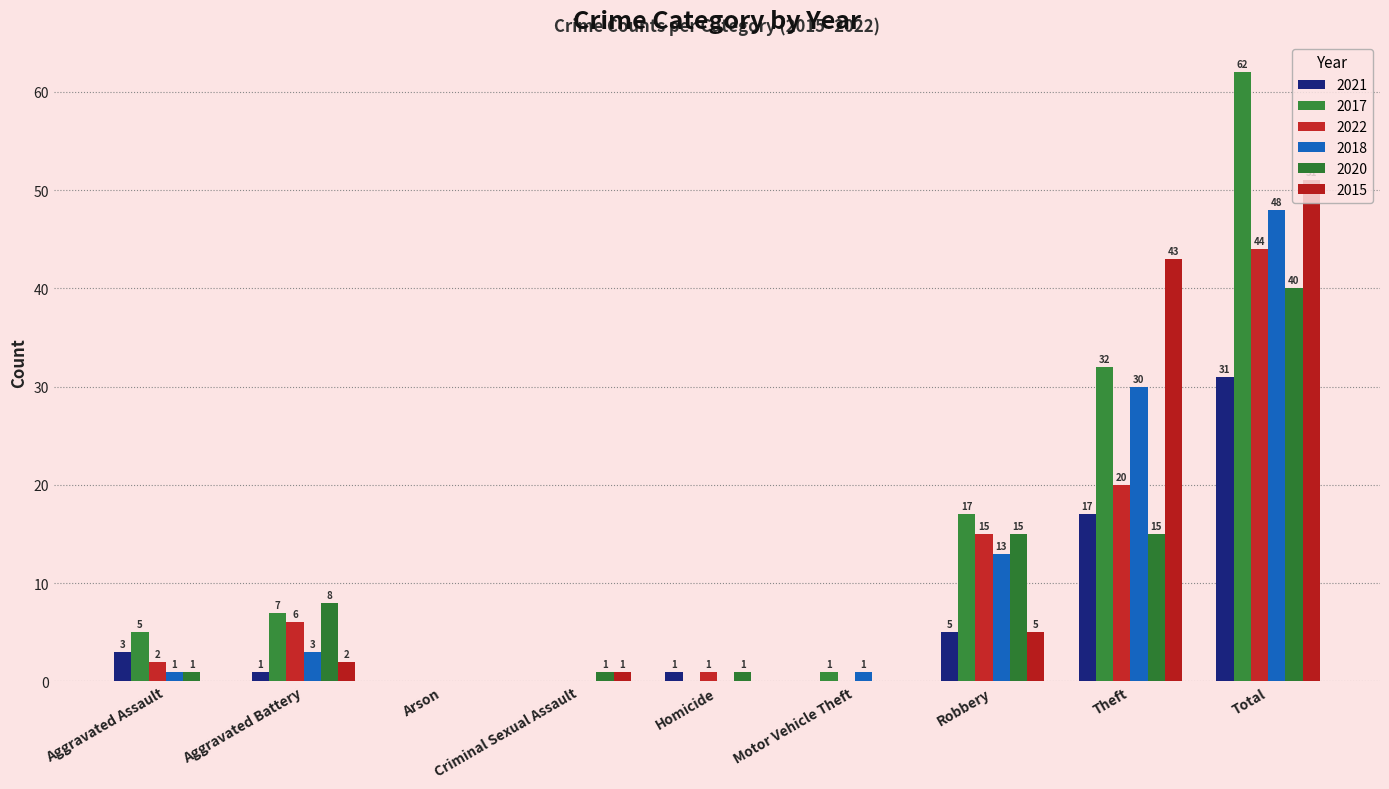

Are the bars horizontal?

No